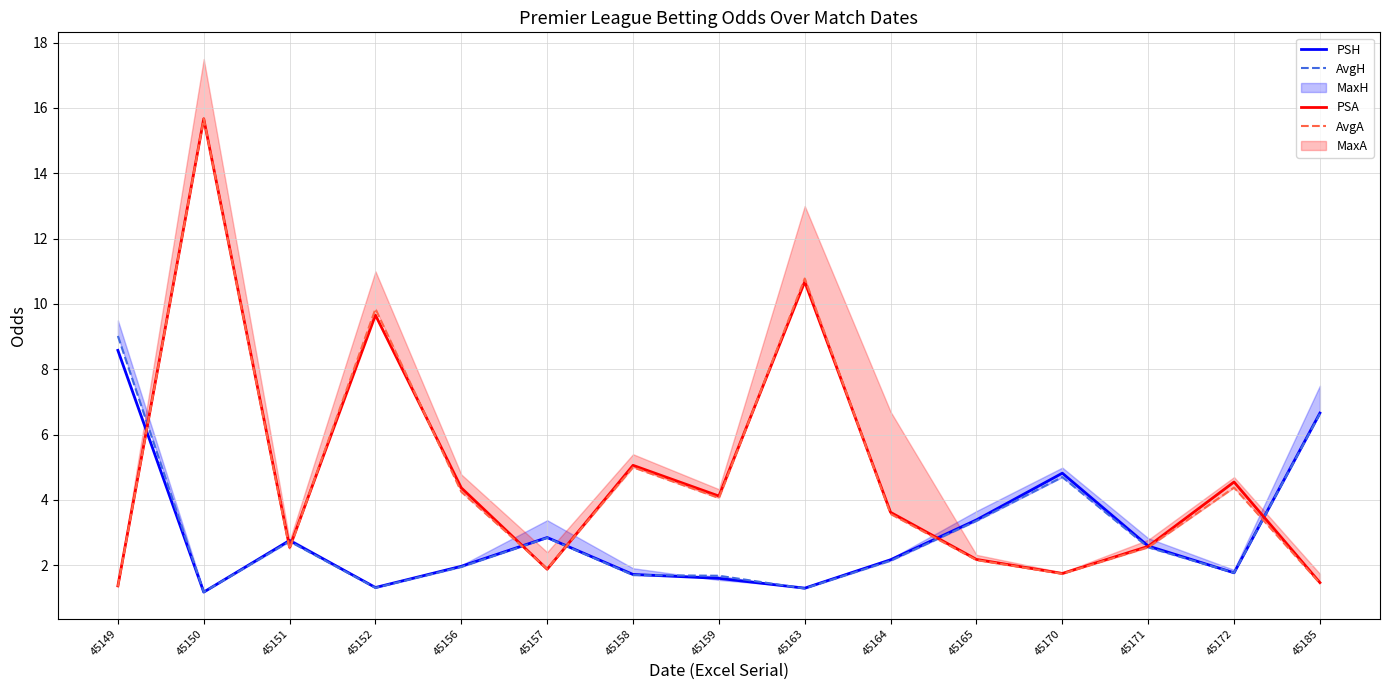

Which category has the highest value across all series?

45150